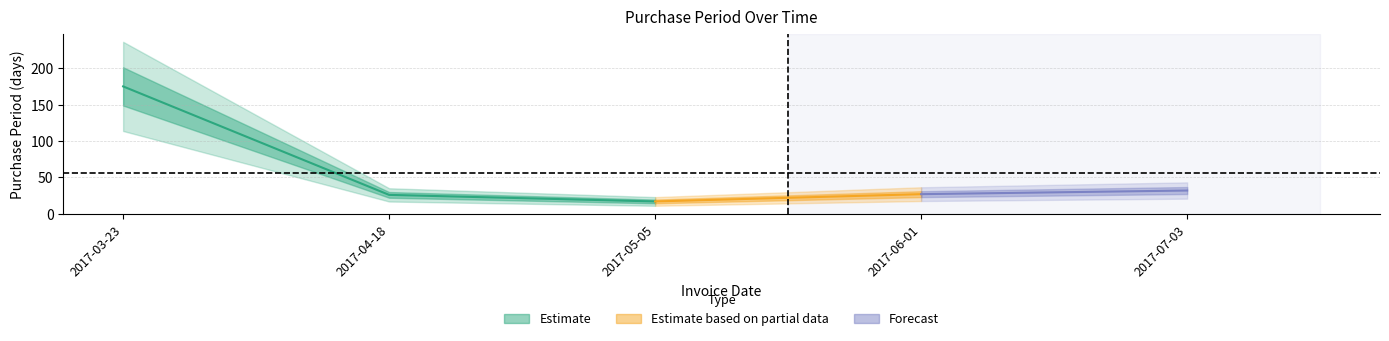

At which label does the data first exceed 27?

2017-03-23